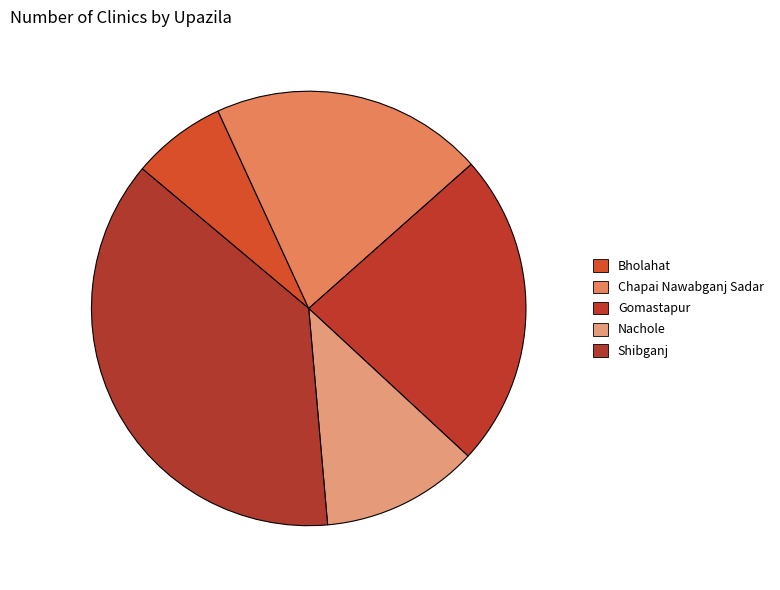

The Bholahat slice represents 19% of the pie. True or false?

False